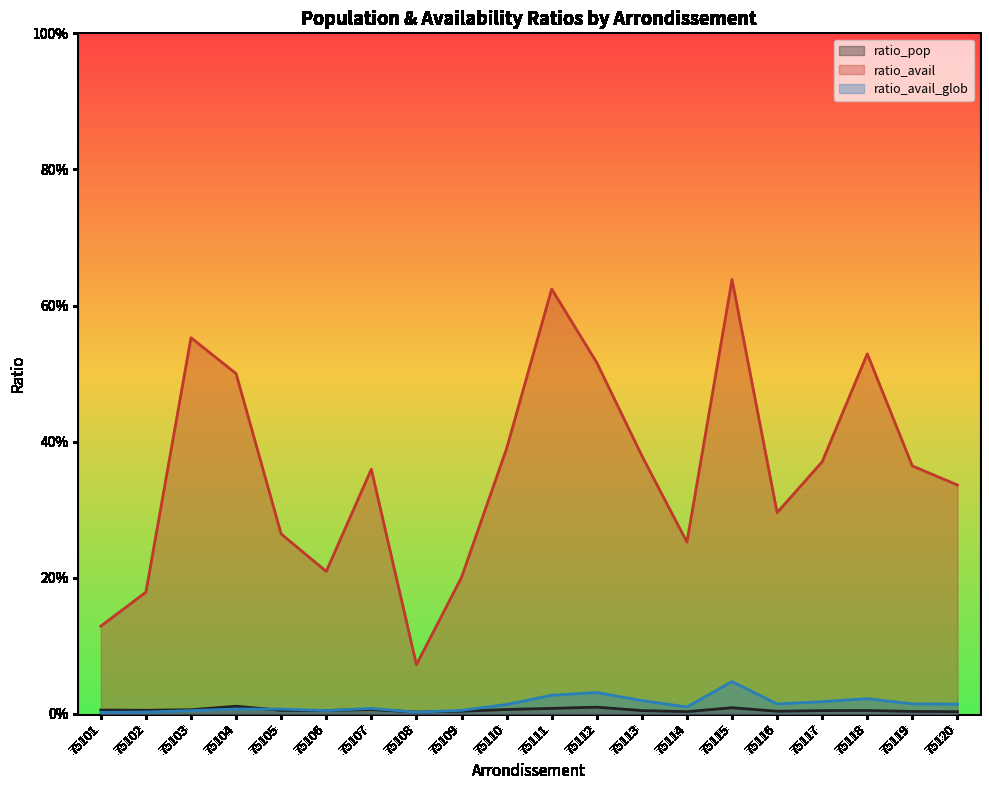

Is it true that ratio_avail equals 0.2 at 75109?

True